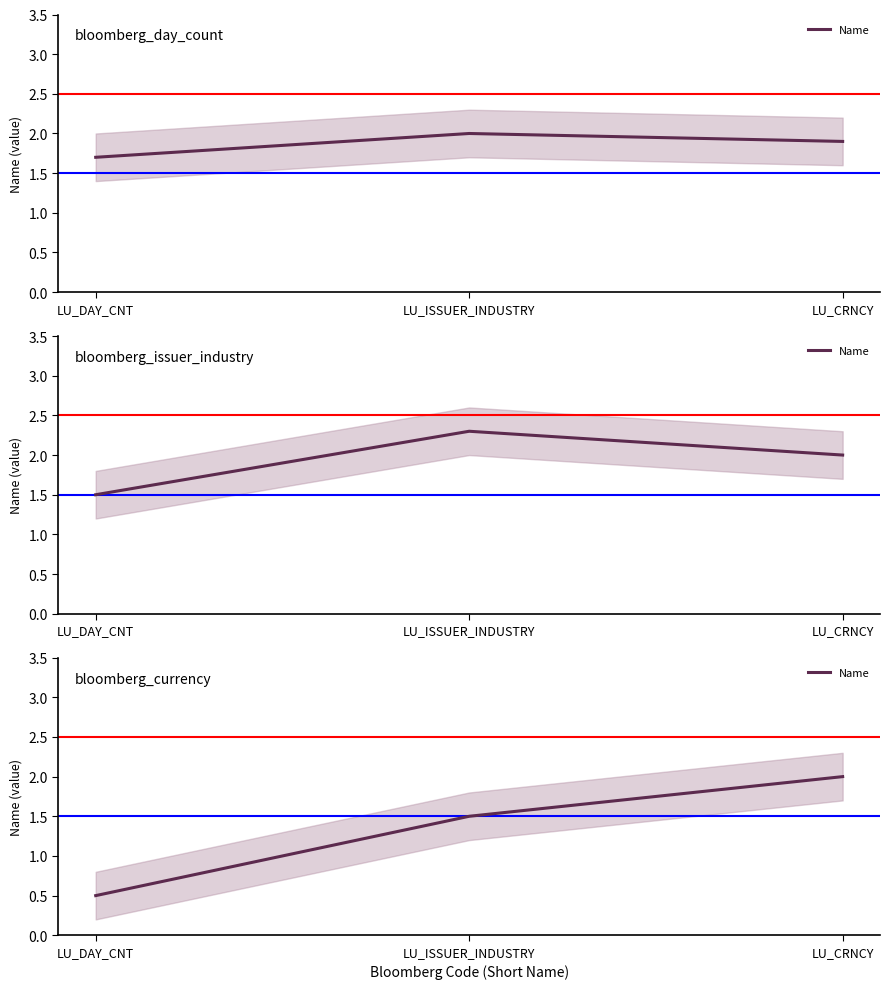

Where does the data first go above 1?

LU_ISSUER_INDUSTRY